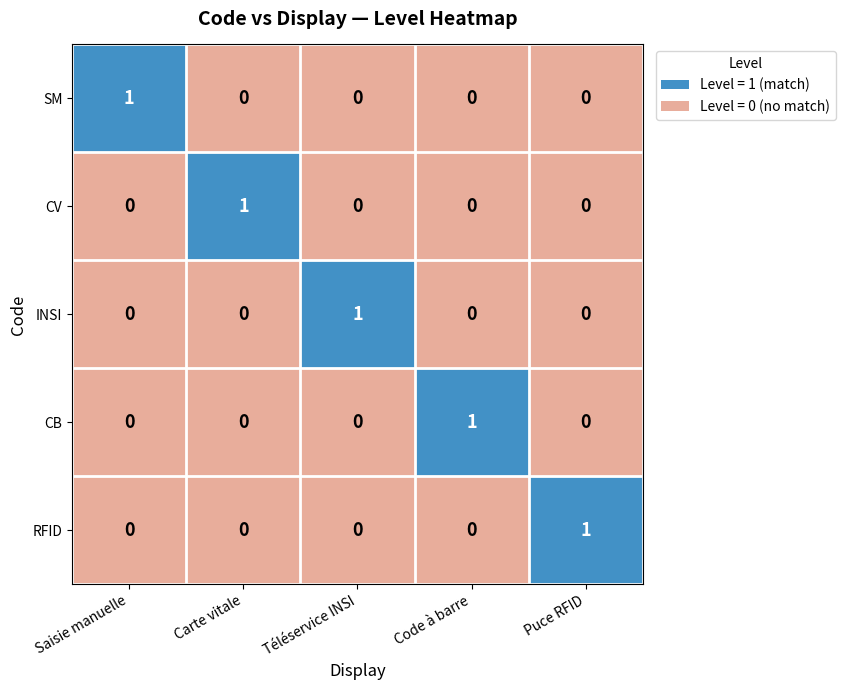

At how many categories does at least one series exceed 0?

5